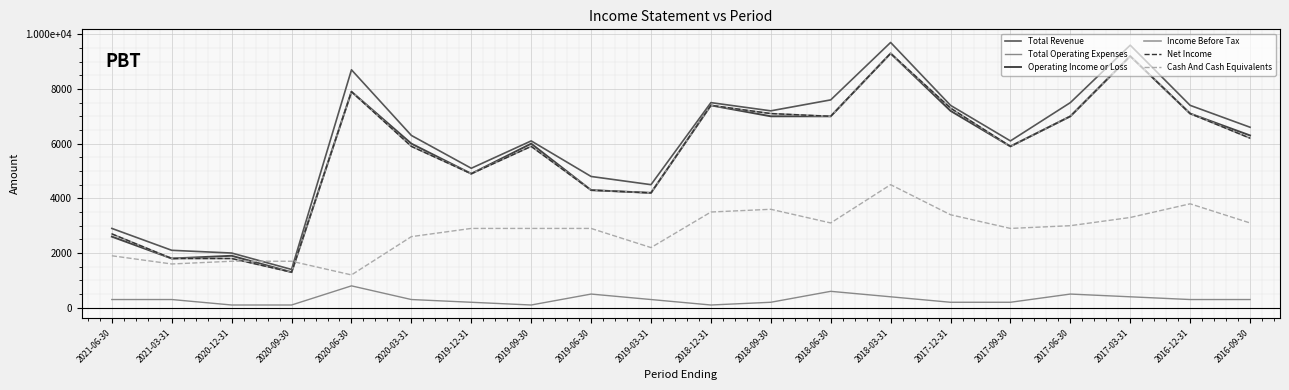

Is this an area chart (filled region under the line)?

No